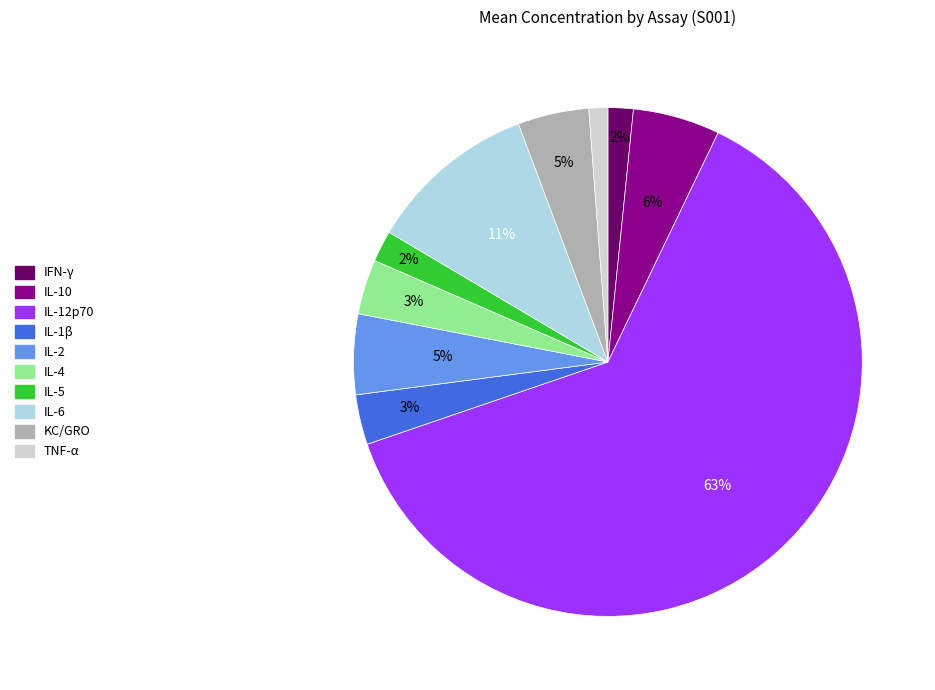

To the nearest percent, what is the difference between the largest and smallest slice percentages?

61%